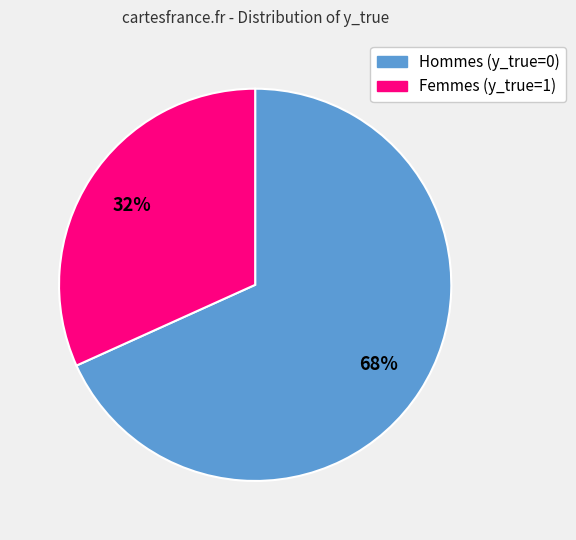

To the nearest percent, what is the difference between the largest and smallest slice percentages?

36%